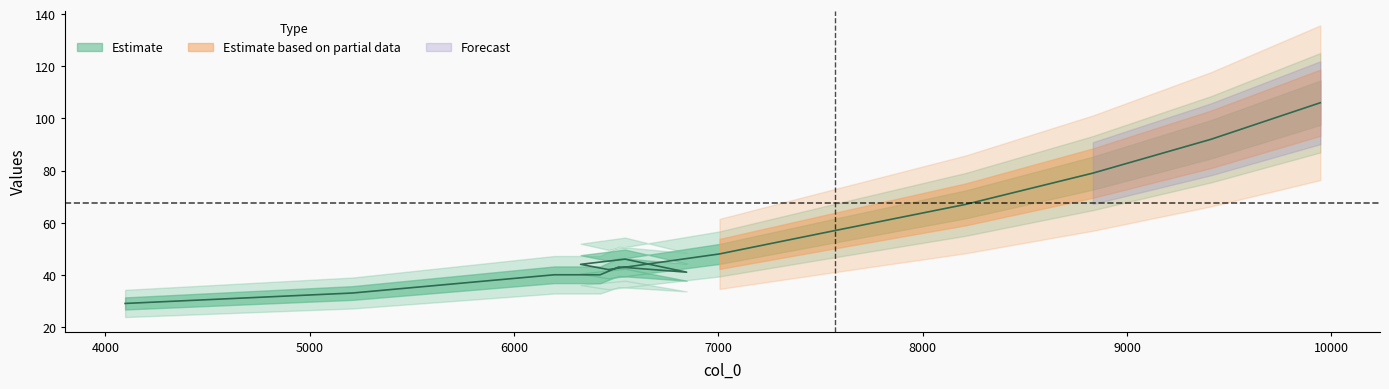

Is it true that the value at 6513 is 43?

True